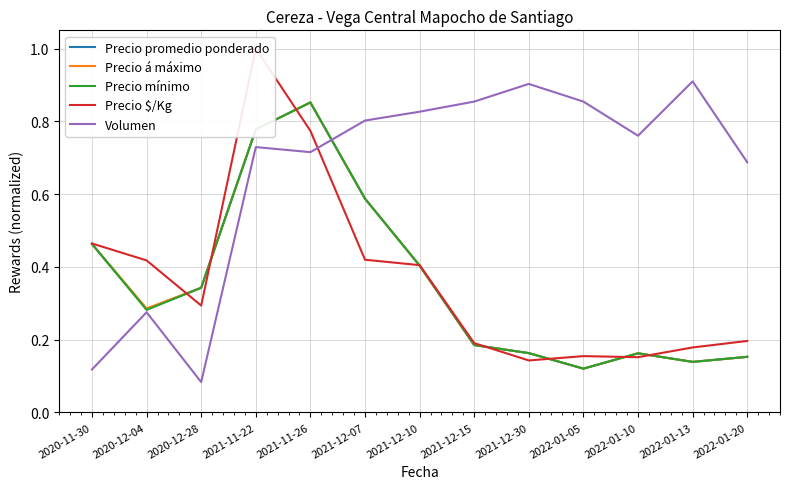

What is the label of the 4th point from the left?

2021-11-22